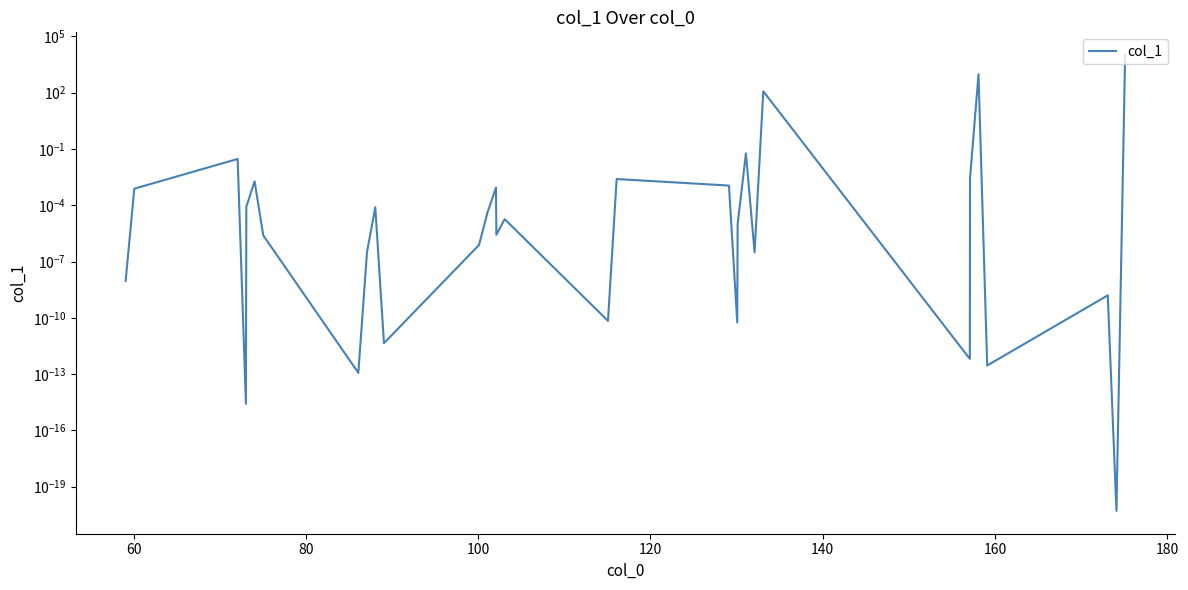

What is the difference between the second highest and minimum values?

958.1